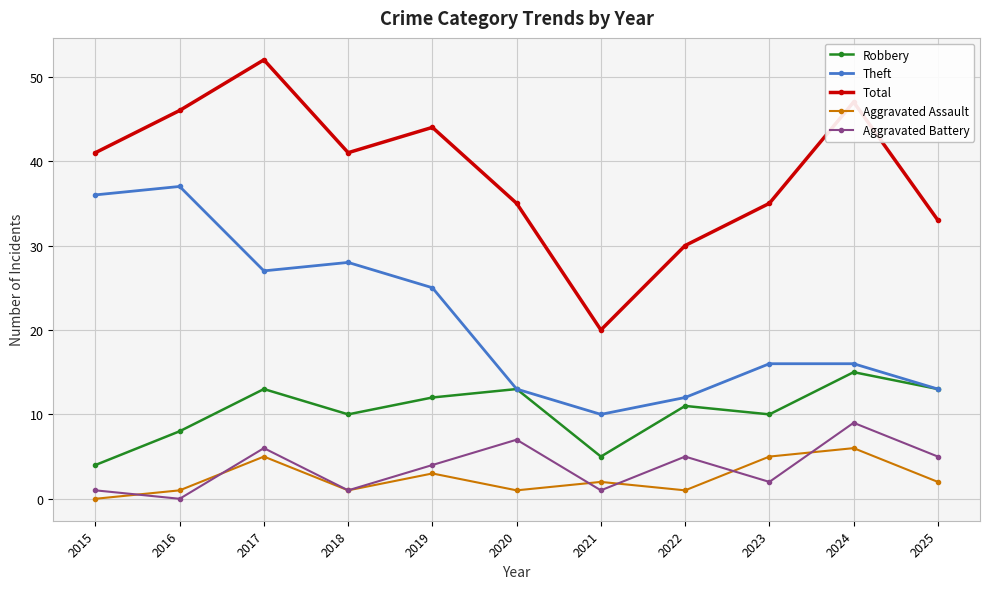

Which series has the largest total across all categories?

Total